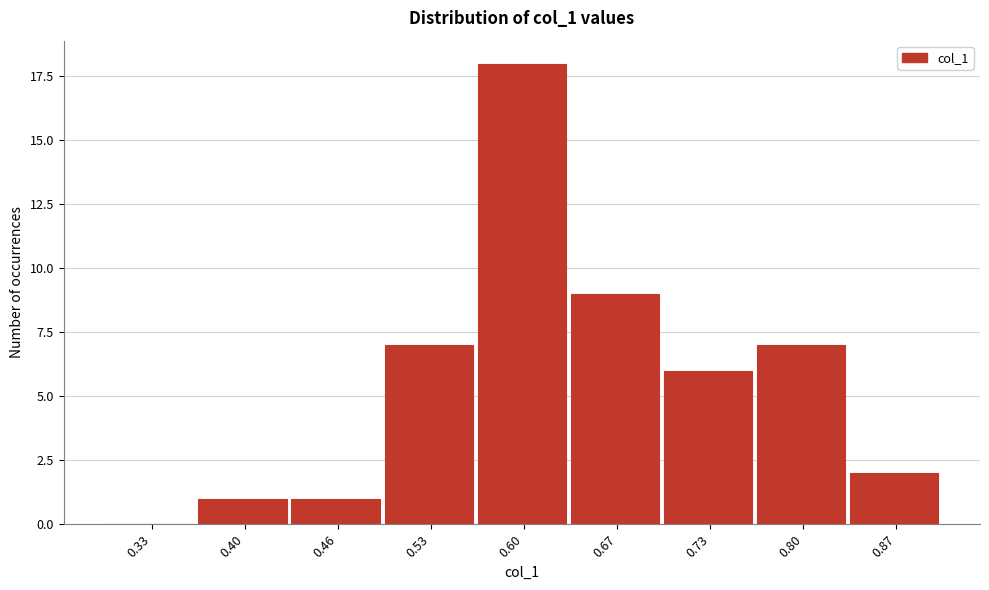

Reading left to right, transcribe all the data shown in this chart.

0.33=0	0.40=1	0.46=1	0.53=7	0.60=18	0.67=9	0.73=6	0.80=7	0.87=2